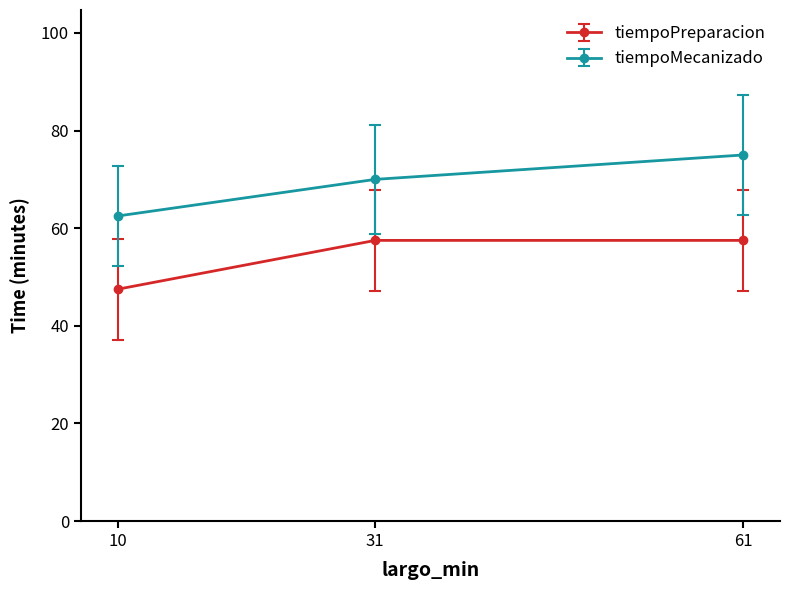

Is it true that tiempoMecanizado equals 62.5 at 10?

True